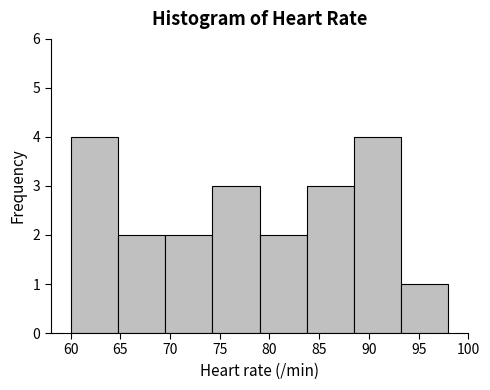

Reading left to right, list every bar in this chart as the range it spans on the x-axis followed by its height. Neither the bar edges nor the heights are printed on the chart, so give them approximately, as read against the axes.

60.00 to 64.75: 4
64.75 to 69.50: 2
69.50 to 74.25: 2
74.25 to 79.00: 3
79.00 to 83.75: 2
83.75 to 88.50: 3
88.50 to 93.25: 4
93.25 to 98.00: 1